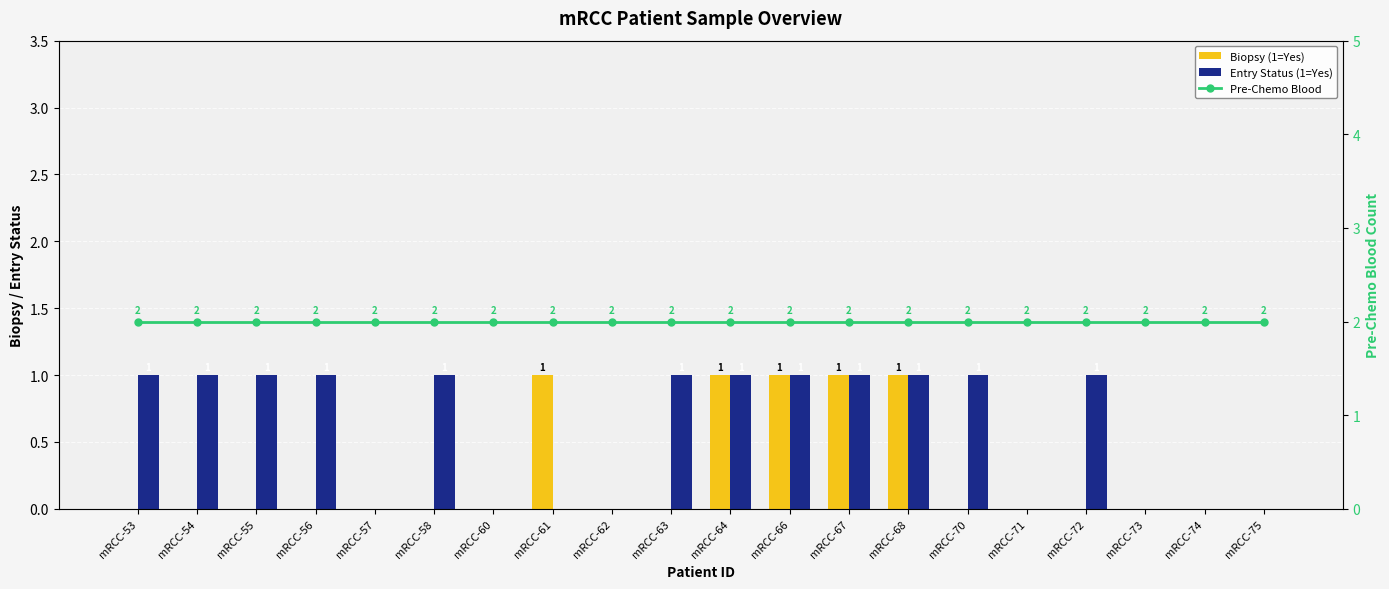

Which has a higher value, mRCC-62 or mRCC-53?

mRCC-62